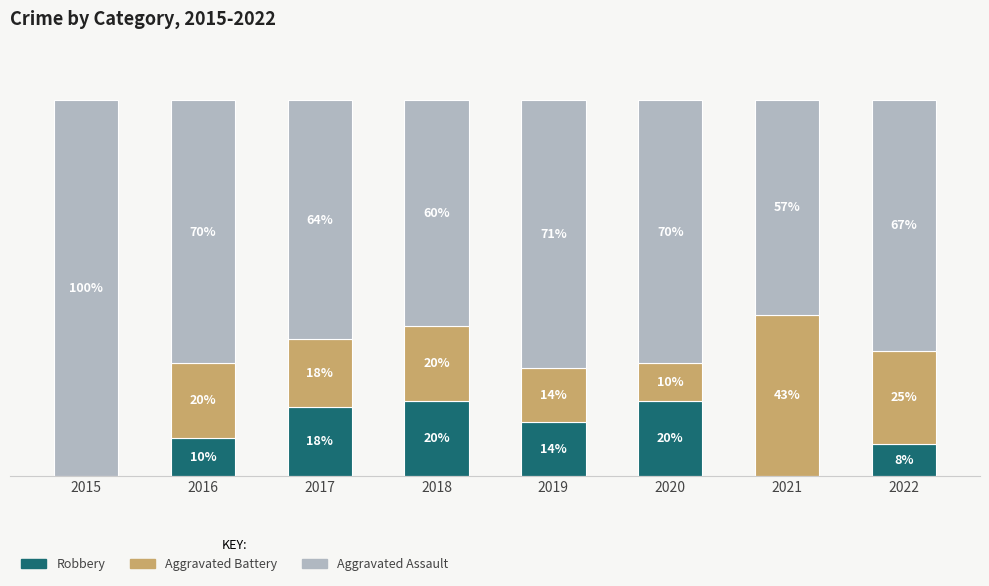

What are all the series names shown in the legend?

Robbery, Aggravated Battery, Aggravated Assault